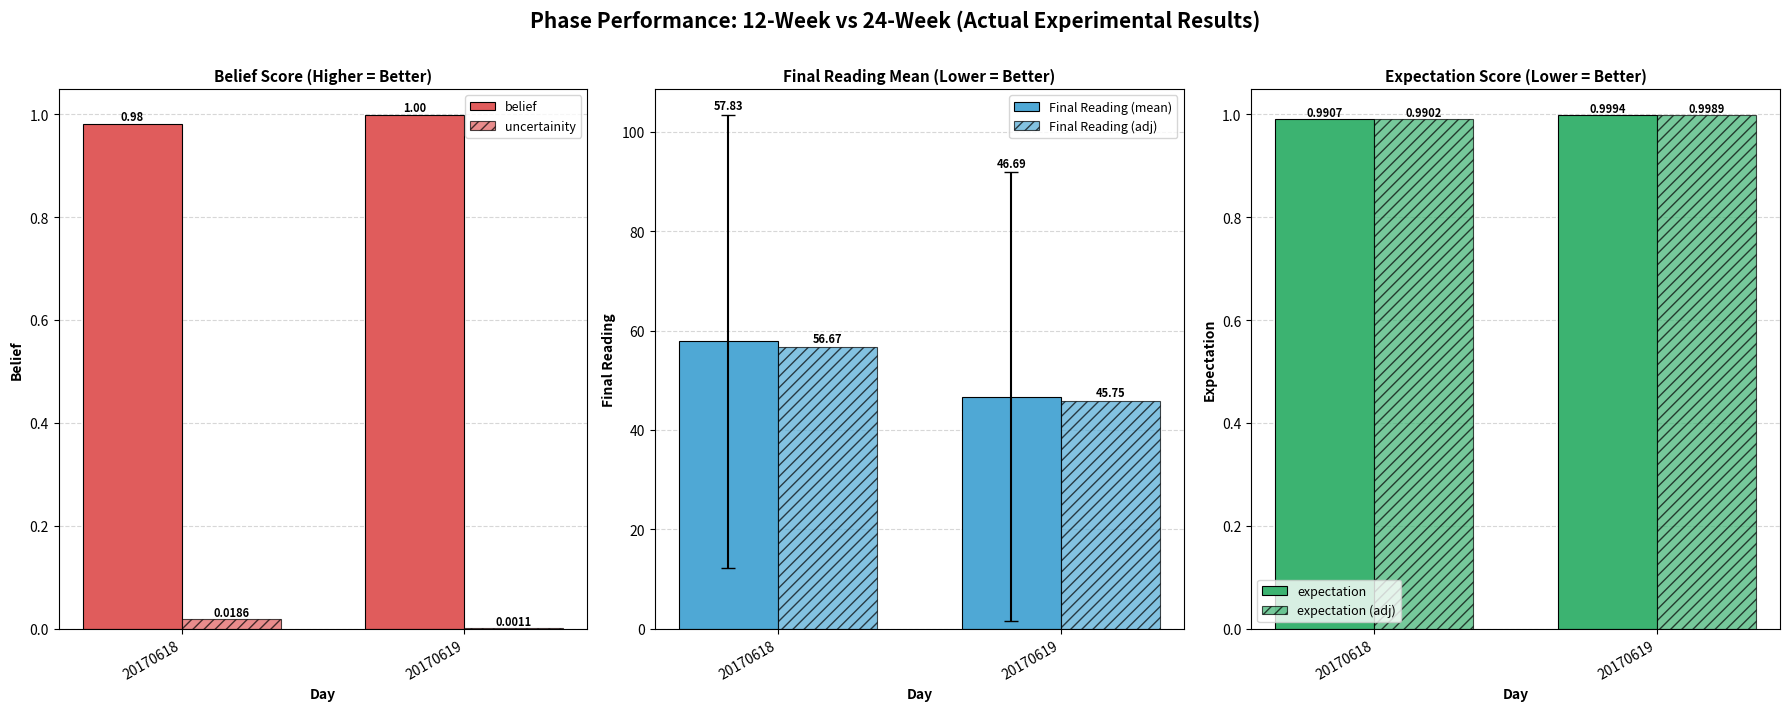

Is it true that expectation equals 1.6 at 20170619?

False